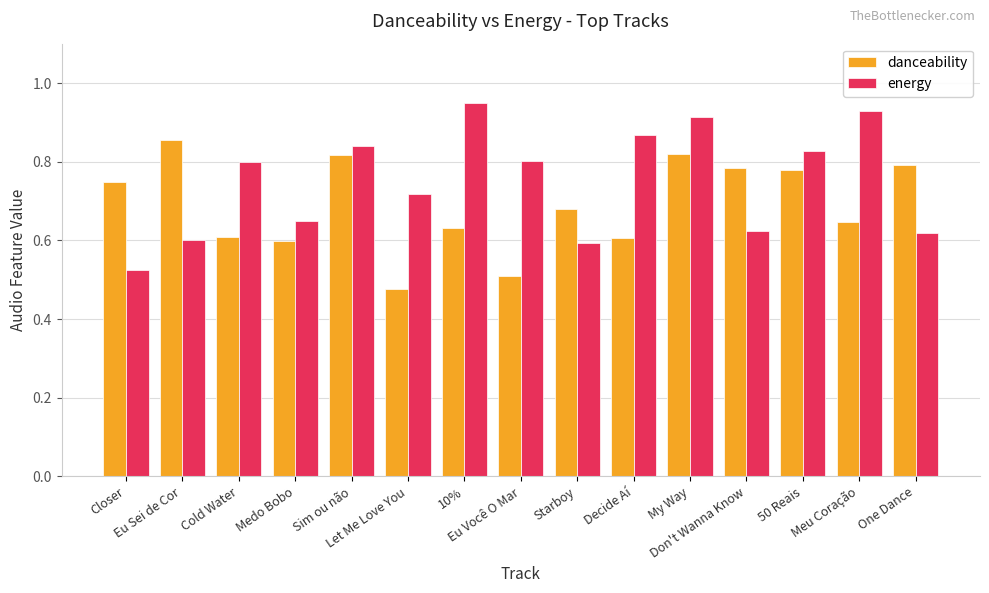

Is it true that energy equals 1.4 at Decide Aí?

False